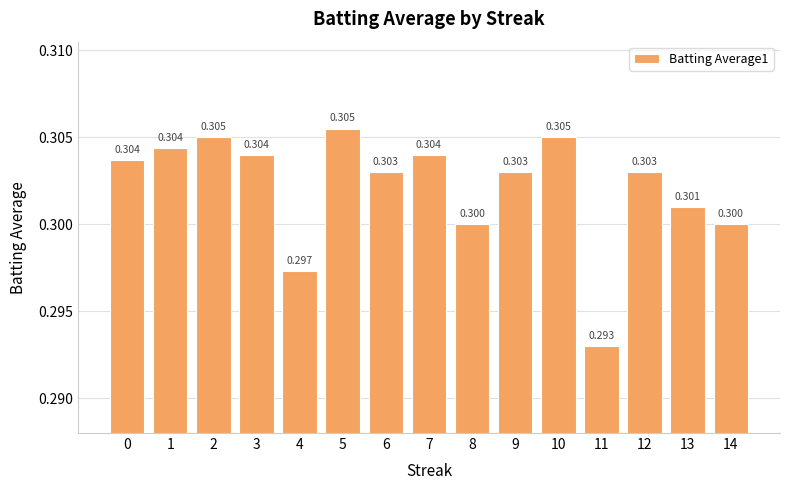

Rank the categories by value from lowest to highest.

11, 4, 8, 14, 13, 6, 9, 12, 0, 3, 7, 1, 2, 10, 5